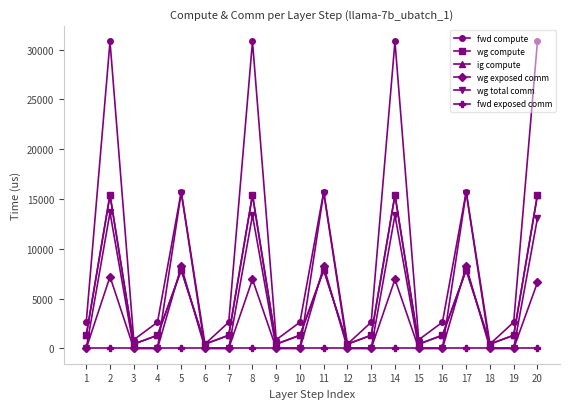

True or false: wg compute has more than 0 points higher than both neighbors.

True